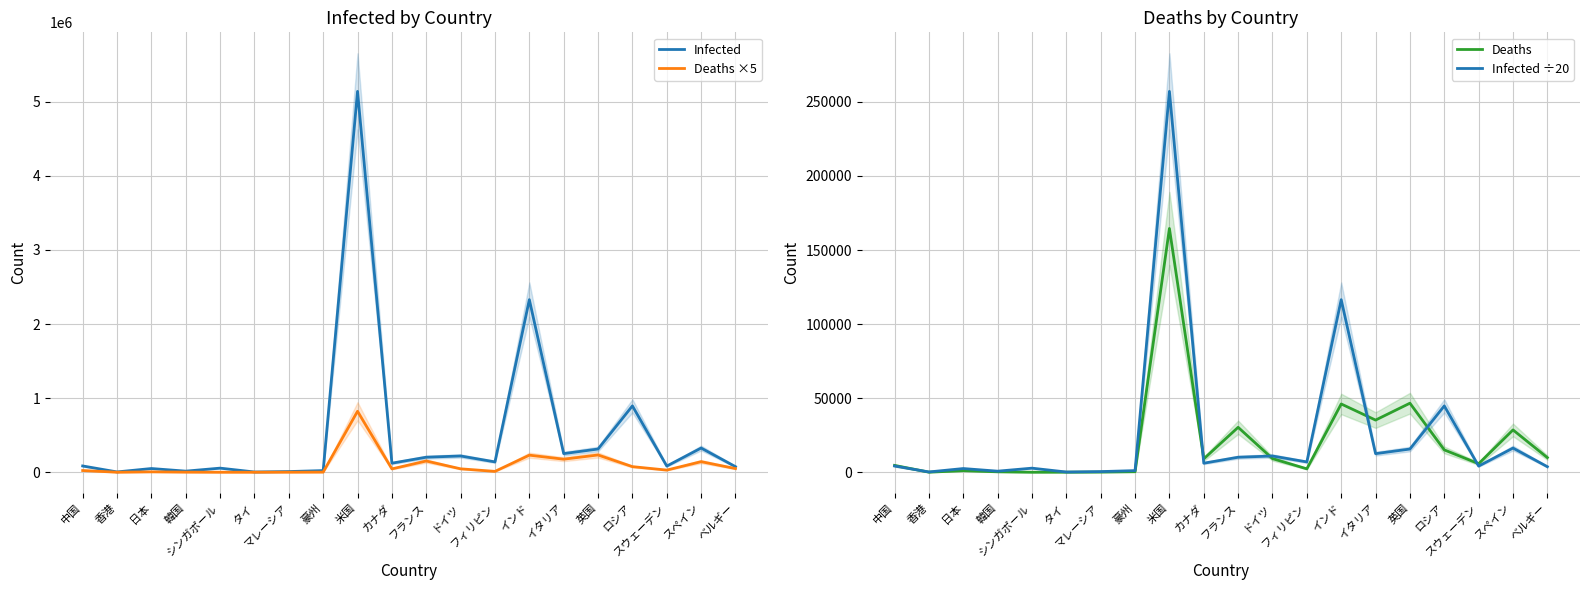

How many lines are shown in the chart?

4